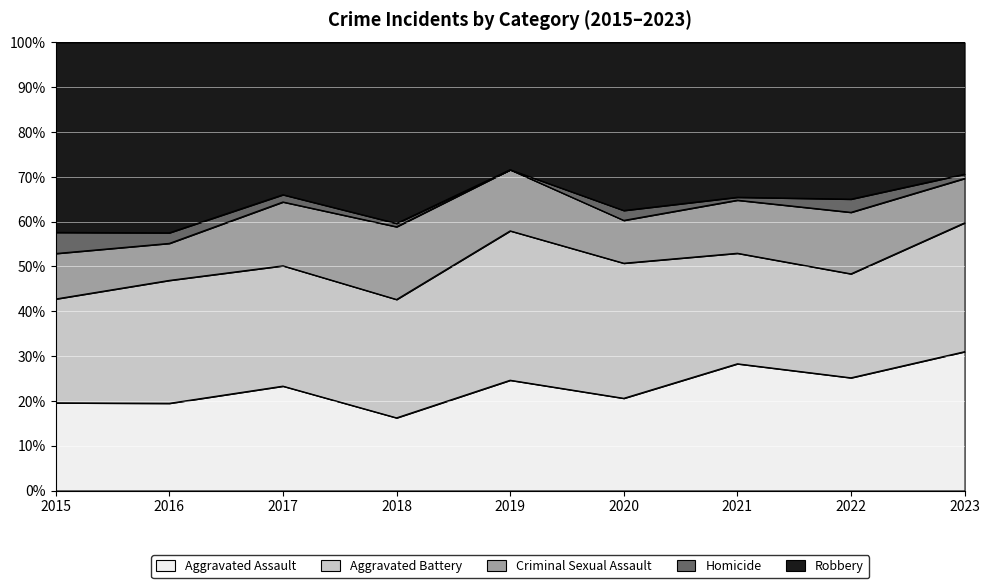

At which label does Aggravated Assault reach its minimum?

2018